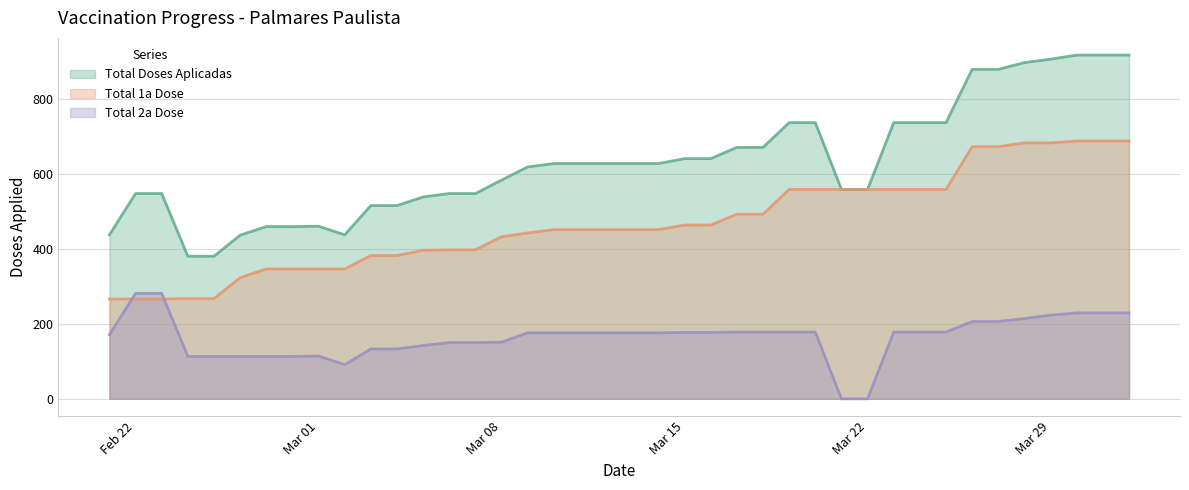

How many data points in Total 2a Dose are above 176?

18